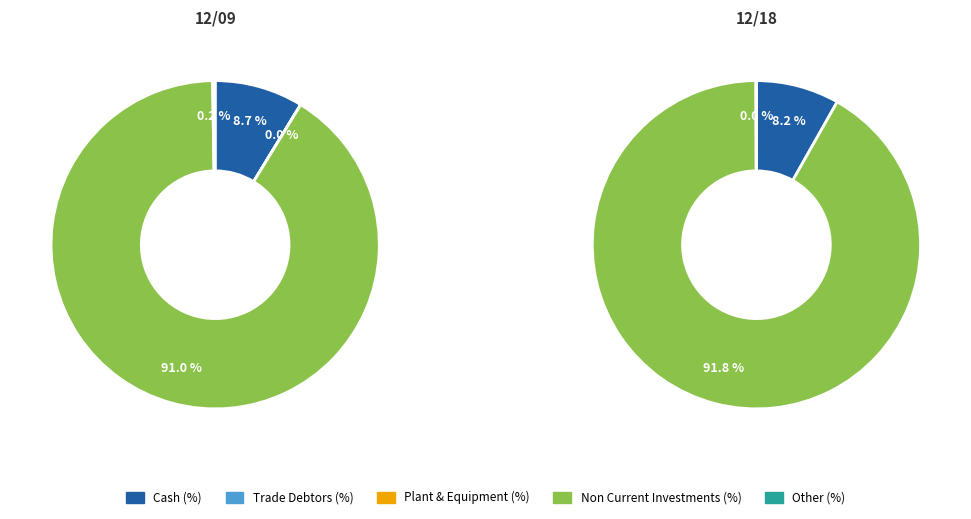

To the nearest percent, what is the difference between the largest and smallest slice percentages?

92%